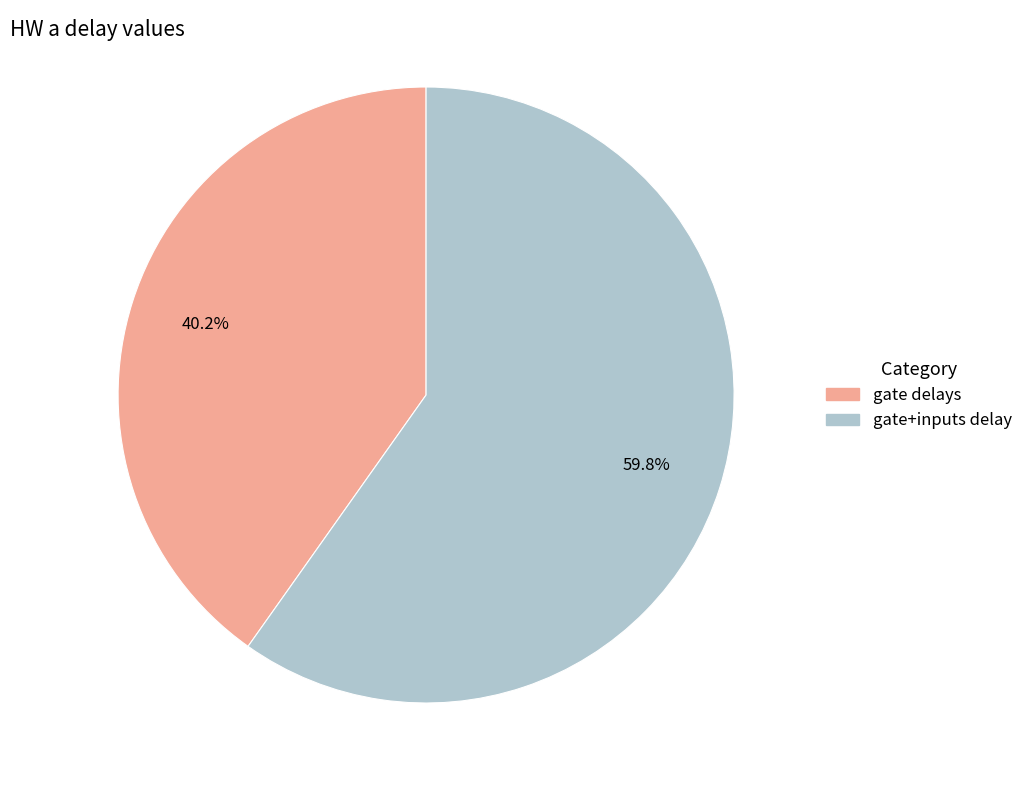

What percentage is the gate delays slice, to the nearest percent?

40%